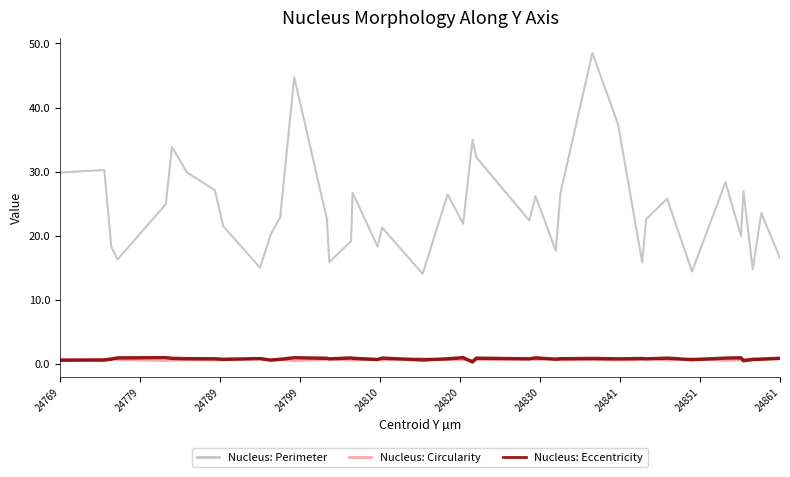

Which series has the largest total across all categories?

Nucleus: Perimeter